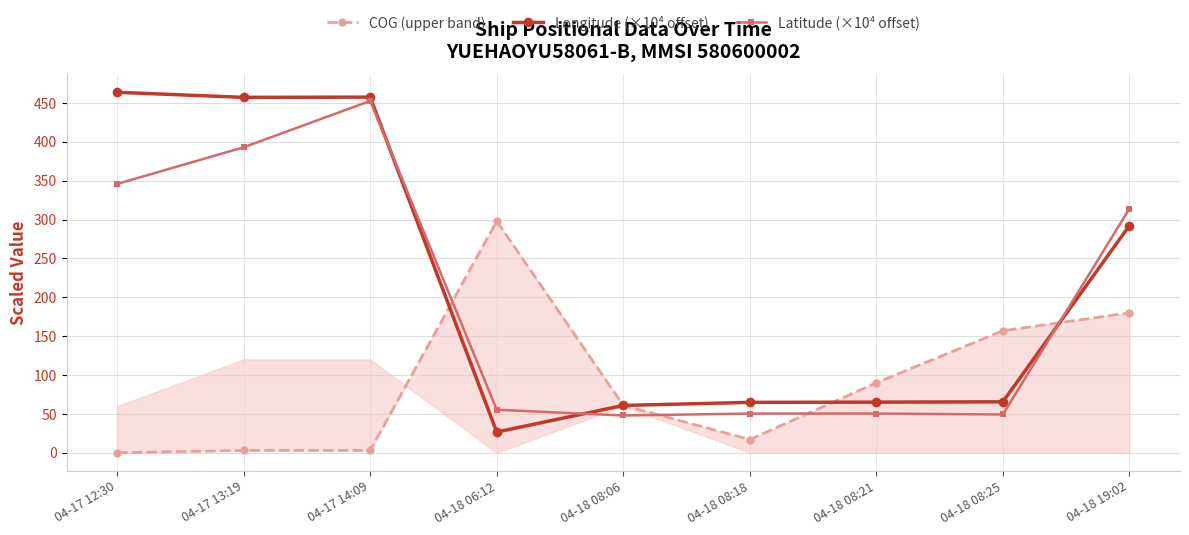

True or false: COG (upper band) and Longitude (×10⁴ offset) cross at least once.

True